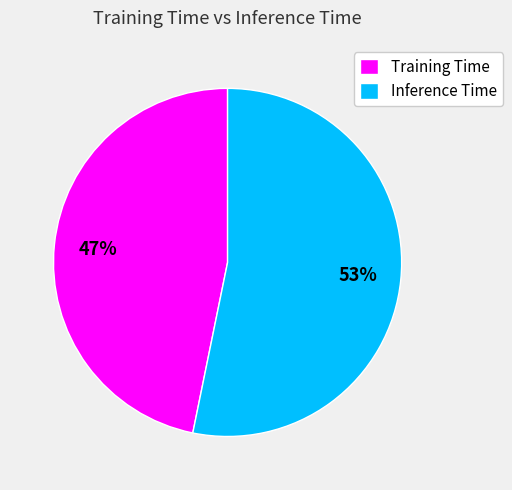

What percentage is the Inference Time slice, to the nearest percent?

53%